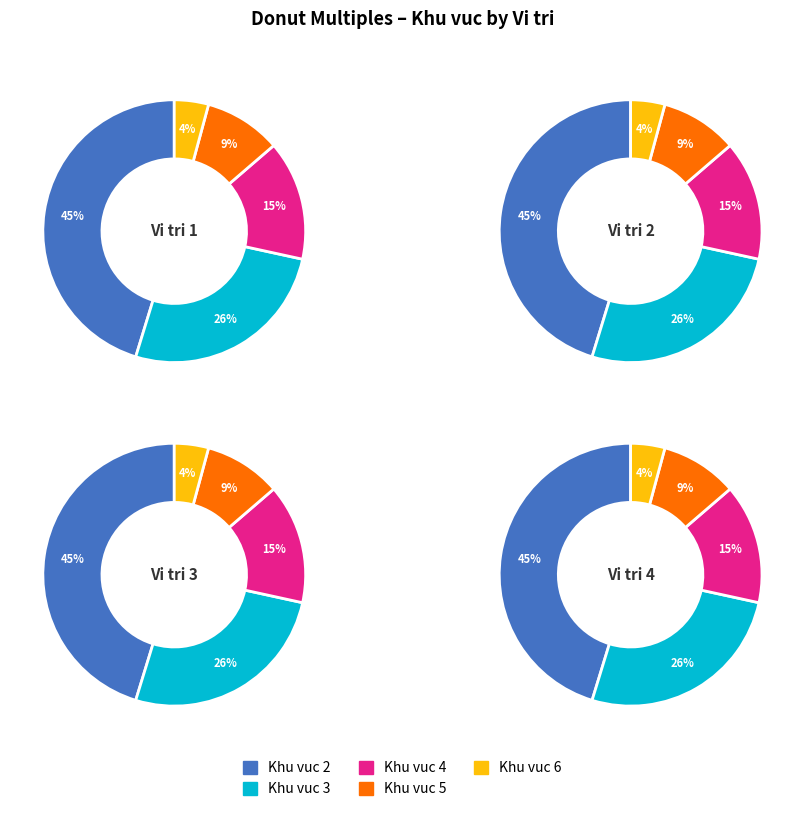

At 4, list the series in order from largest to smallest.

Khu vuc 2, Khu vuc 3, Khu vuc 4, Khu vuc 5, Khu vuc 6